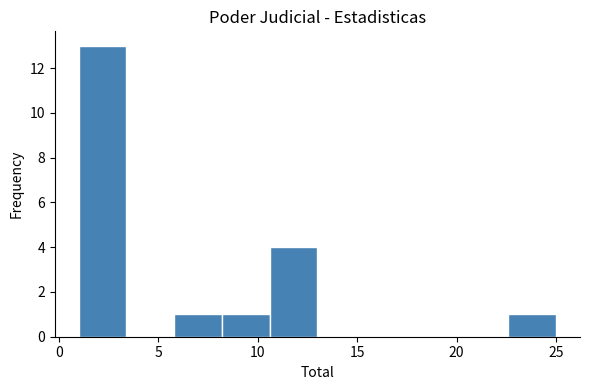

Over which range of the x-axis is the bar tallest?

1.0 to 3.4